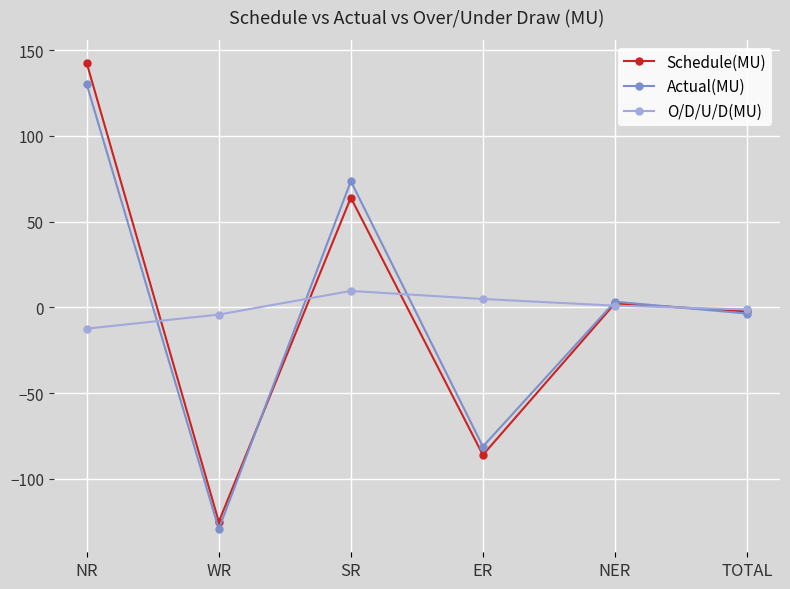

What is the label of the 1st point from the left?

NR